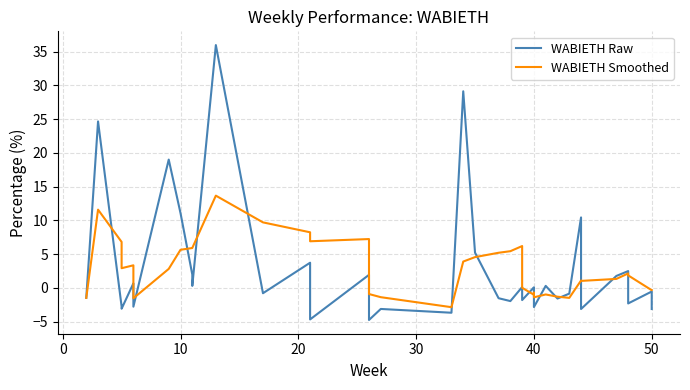

Which series has the widest spread of values?

WABIETH Raw